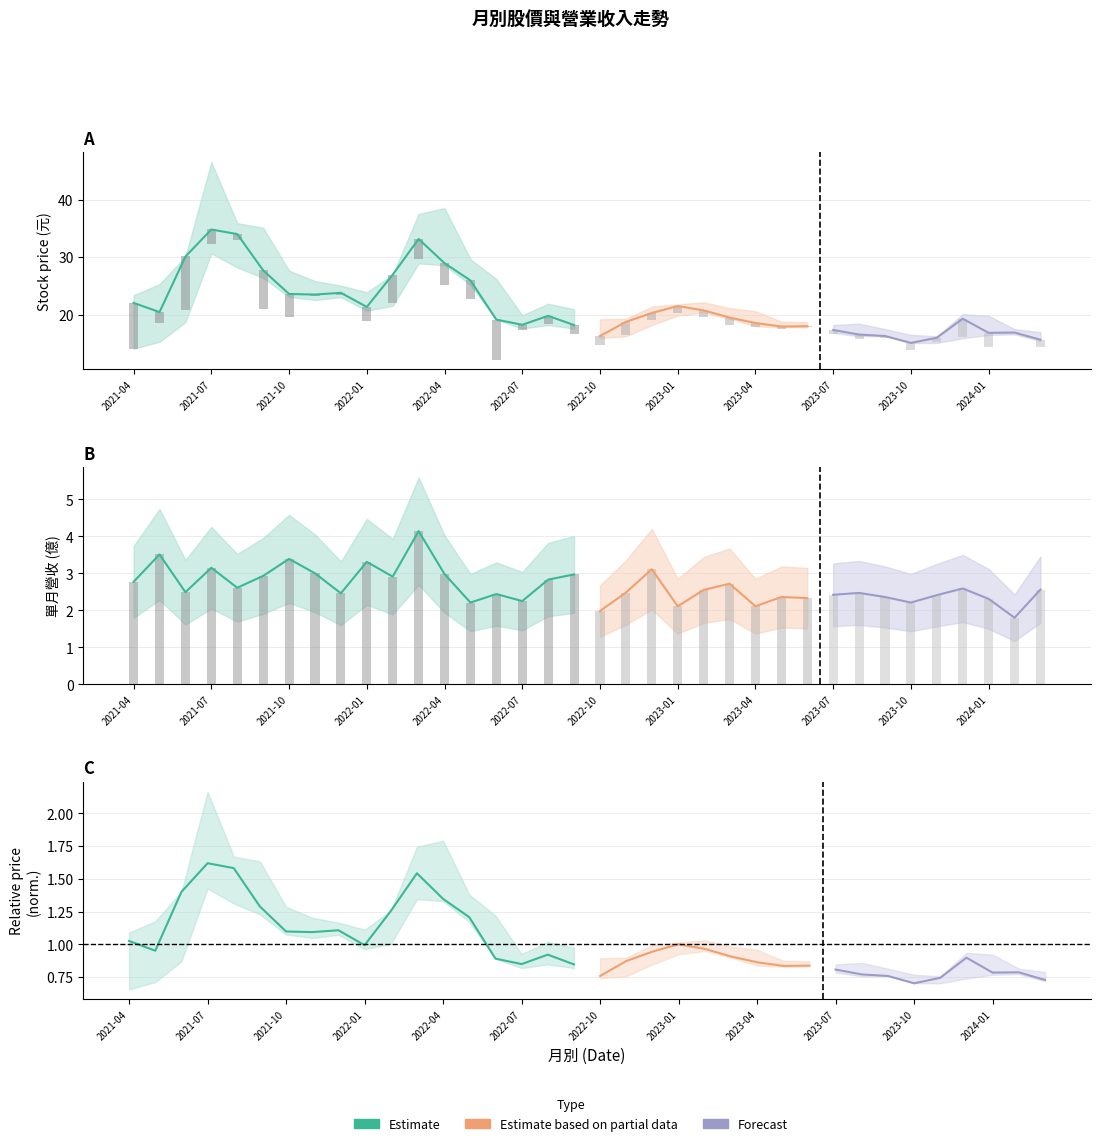

What is the sum of all 收盤 values?

773.4